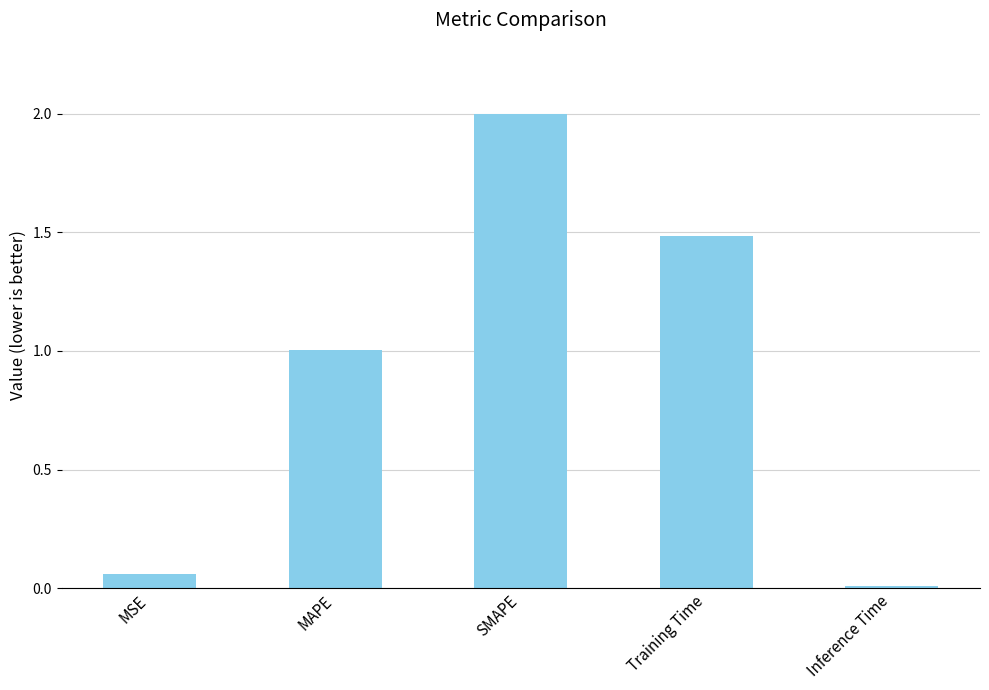

Count the number of categories in the chart.

5